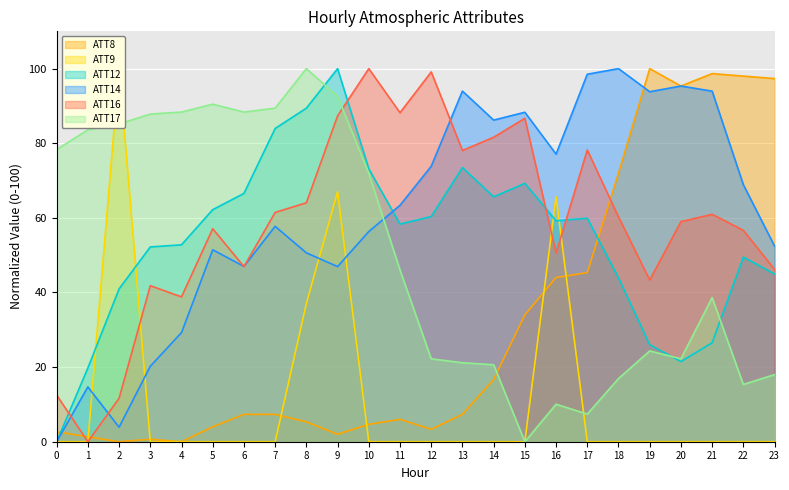

True or false: ATT17 has more than 0 points higher than both neighbors.

True